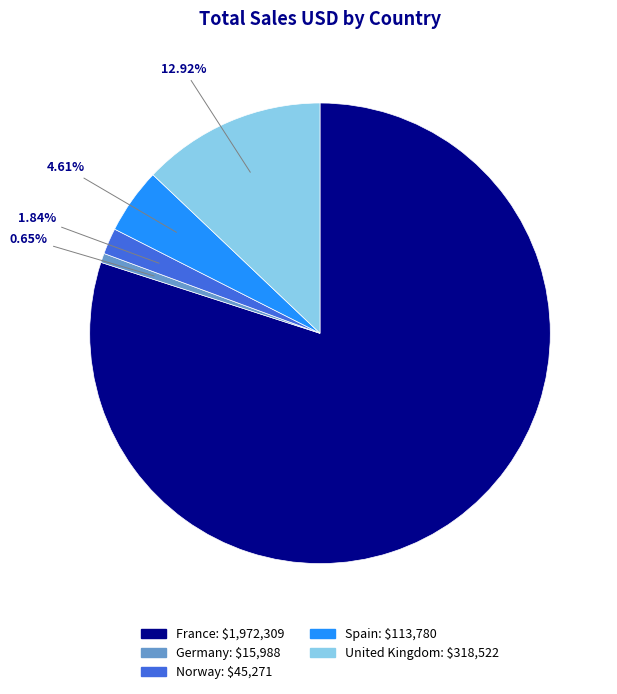

To the nearest percent, what percentage of the pie is Germany?

1%